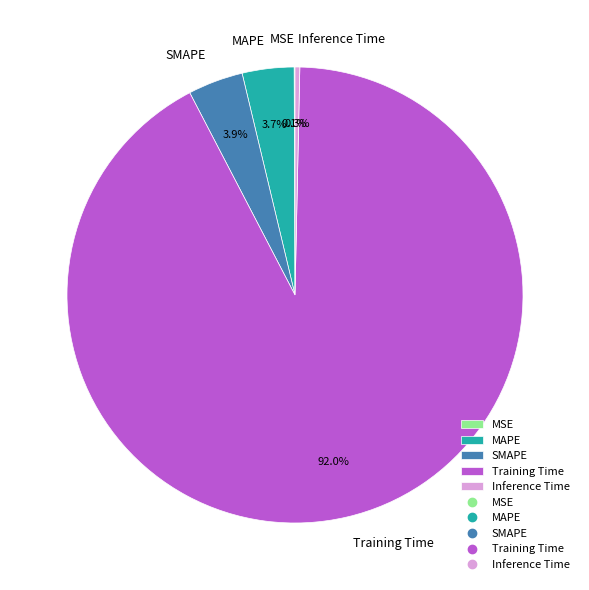

What portion of the pie excludes Training Time?

8.0%